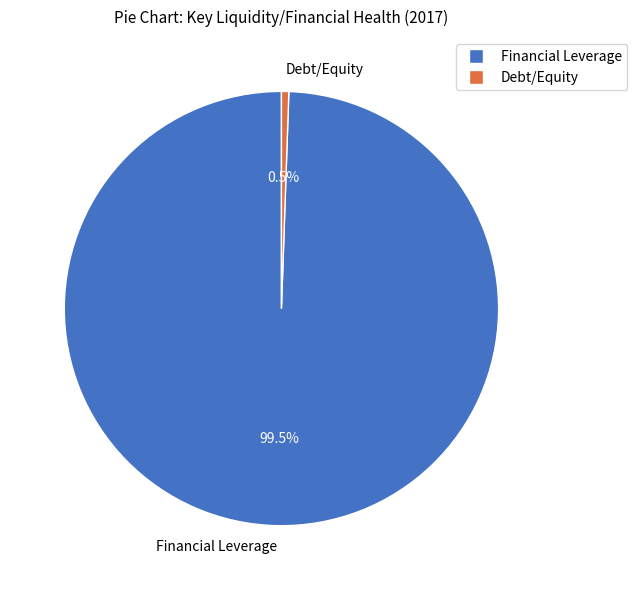

What percentage is NOT represented by Financial Leverage?

0.5%